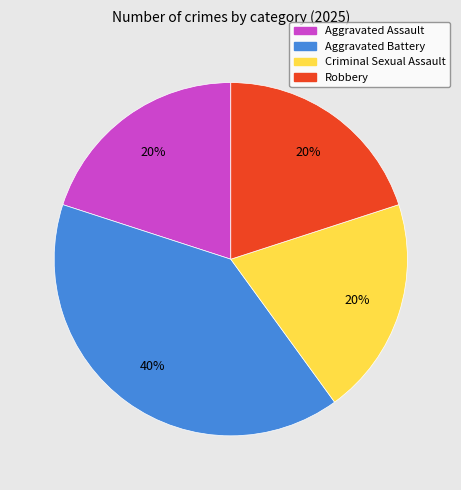

The Aggravated Assault slice represents 7% of the pie. True or false?

False